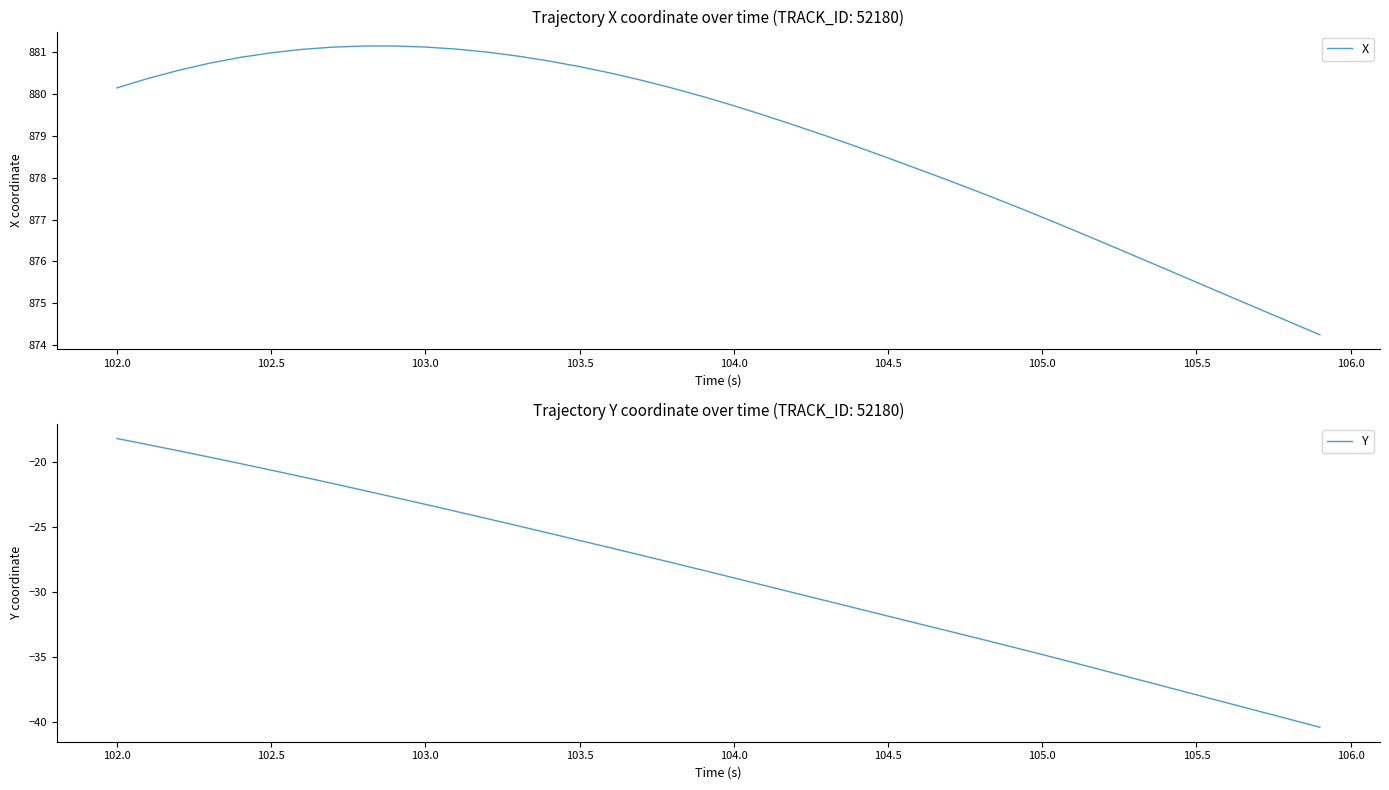

What is the lowest value of the X series?

874.3